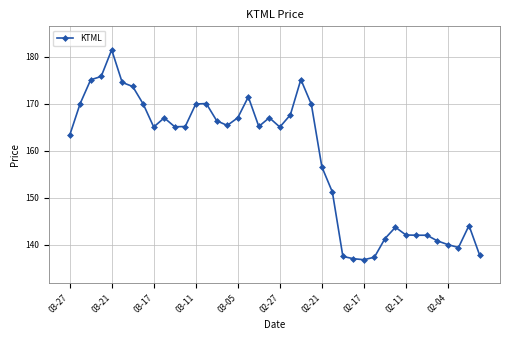

What is the value of the 37th point from the left?

140.0